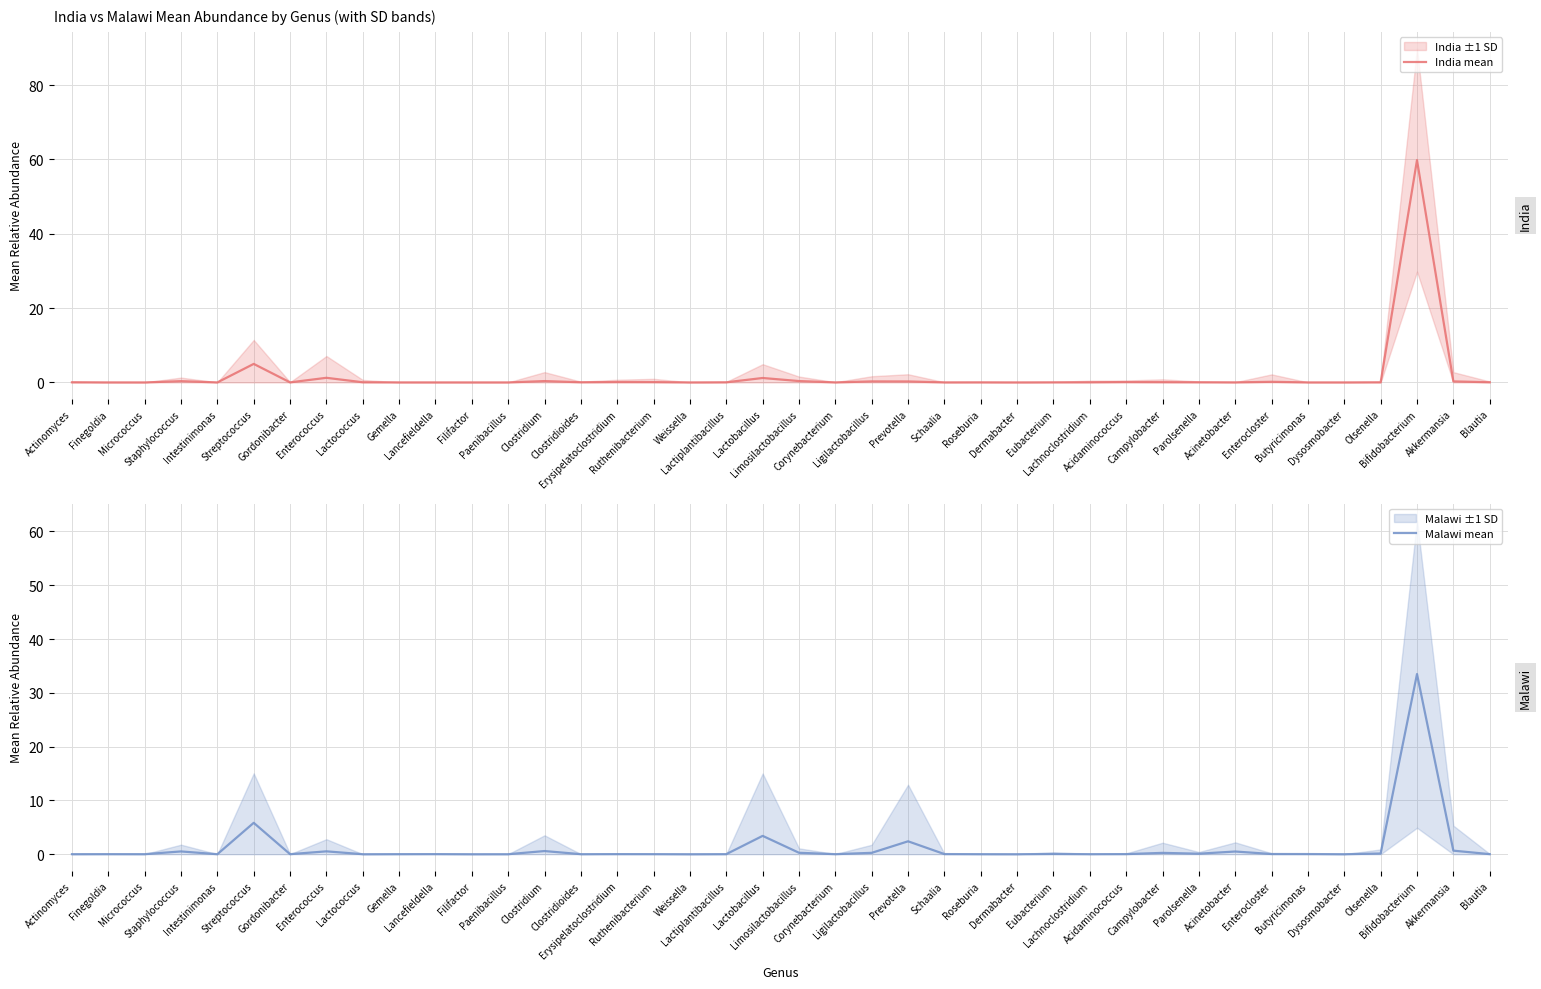

What is the label of the 37th point from the right?

Staphylococcus